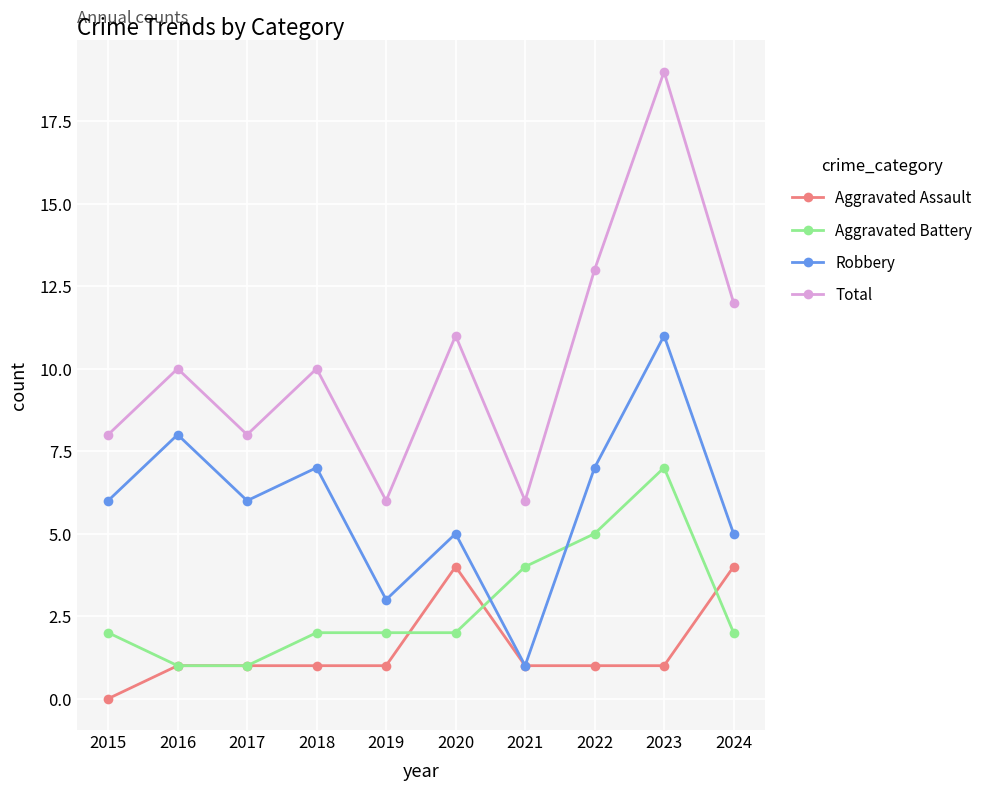

Is this an area chart (filled region under the line)?

No